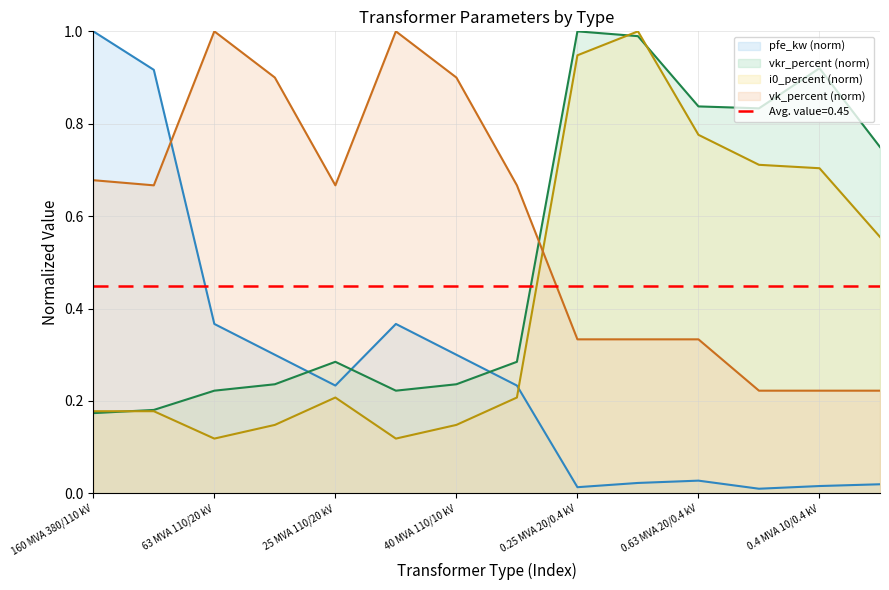

What is the total value across all series at 40 MVA 110/20 kV?

1.6